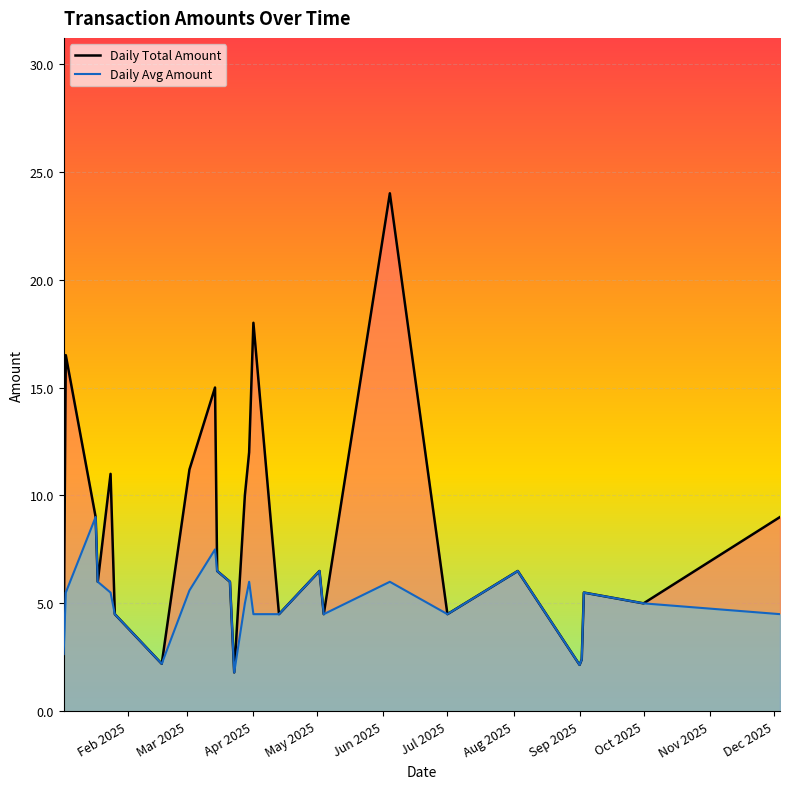

Which series has the largest total across all categories?

Daily Total Amount